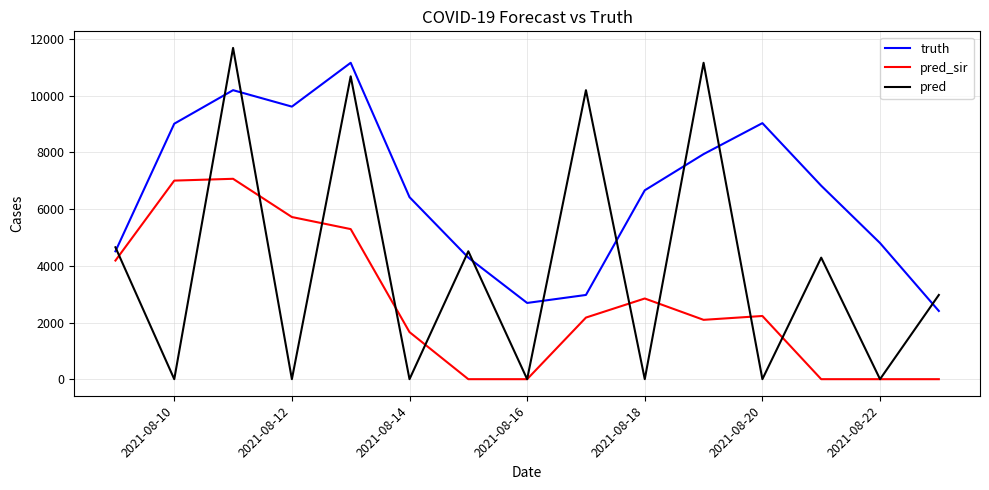

Does the chart have visible grid lines?

Yes